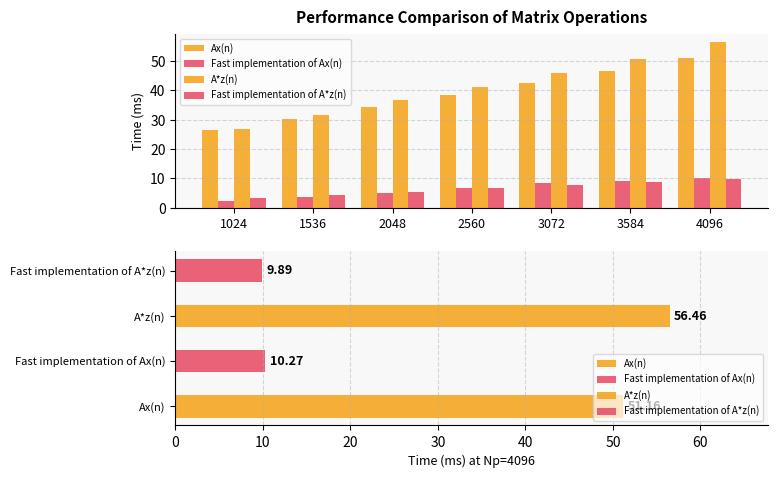

Is the value of Ax(n) at 3584 greater than the value of Fast implementation of A*z(n) at 3072?

Yes